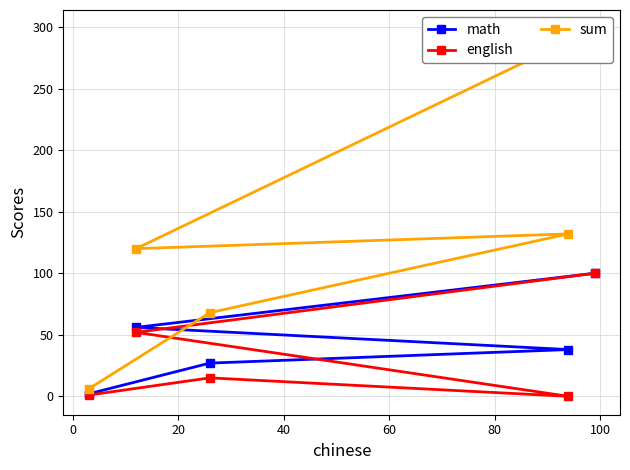

How many values in the sum series are below 120?

2